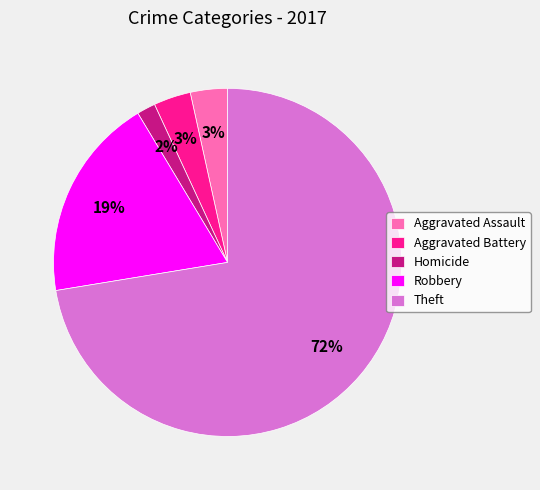

To the nearest percent, what percentage of the pie is Aggravated Battery?

3%